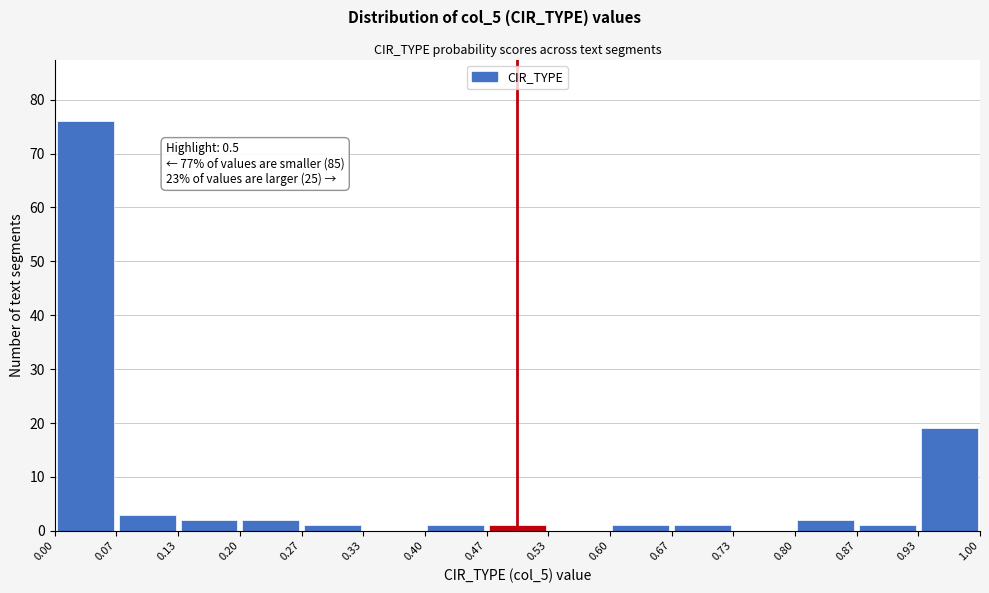

Which range on the x-axis has the tallest bar?

0.00 to 0.07